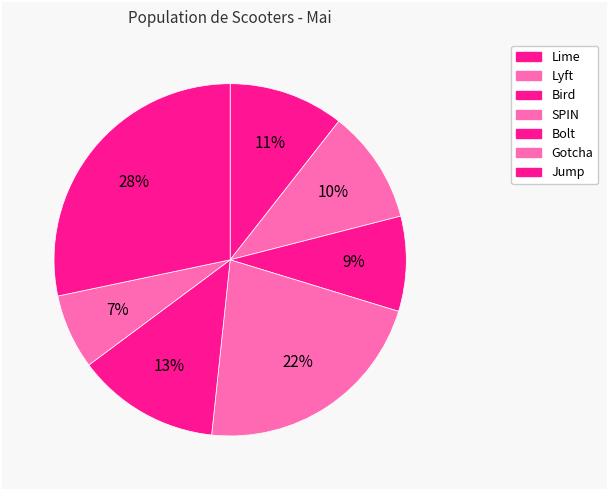

Count the number of slices in the pie.

7